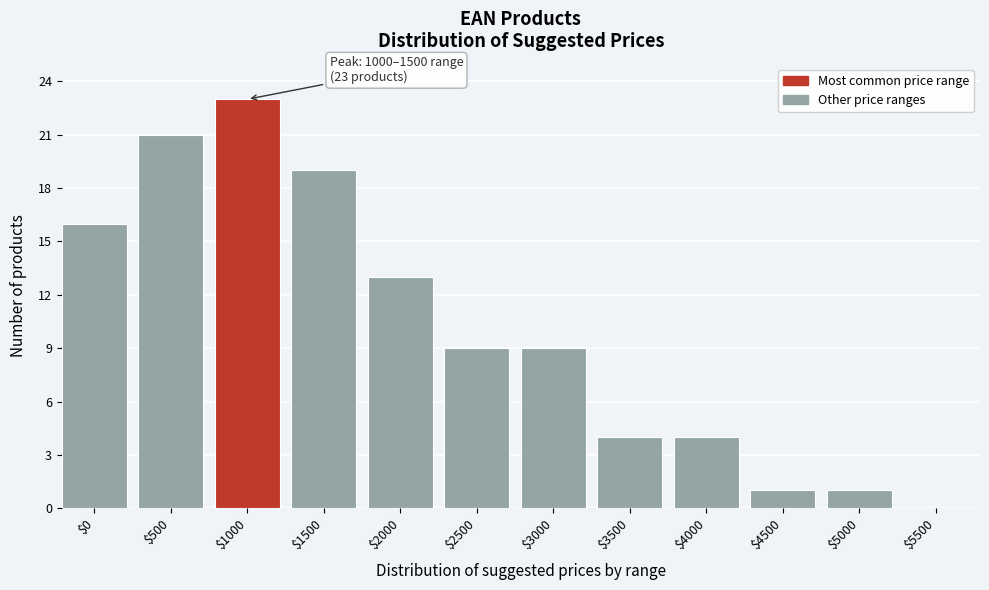

Is it true that the value at $5500 is 10?

False